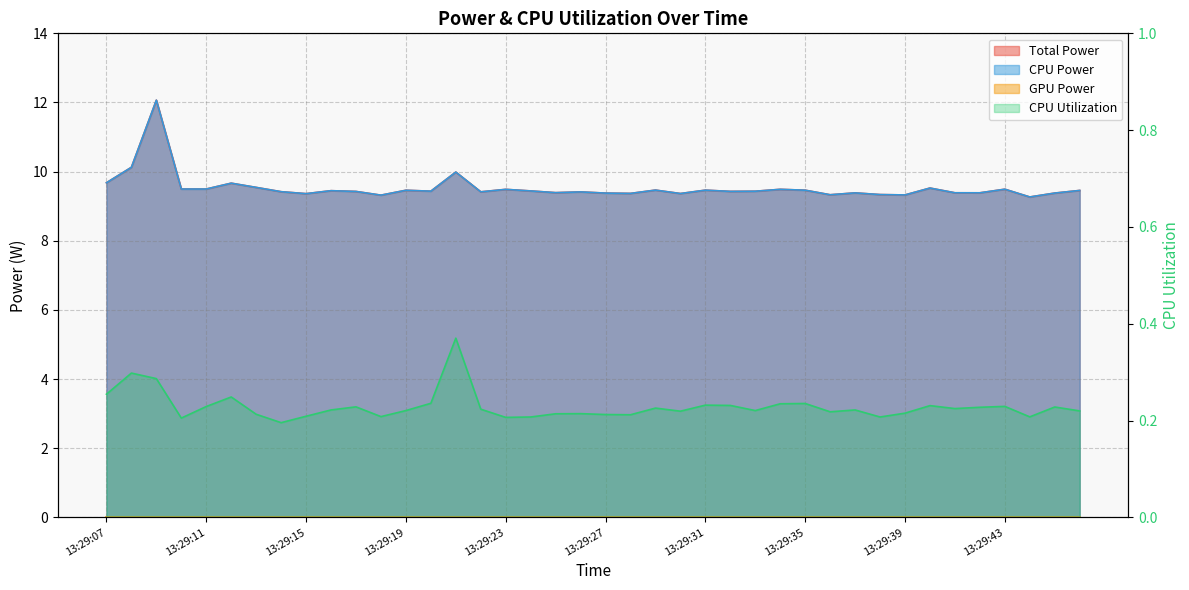

What is the difference between the CPU Power values at 13:29:39 and 13:29:12?

0.3